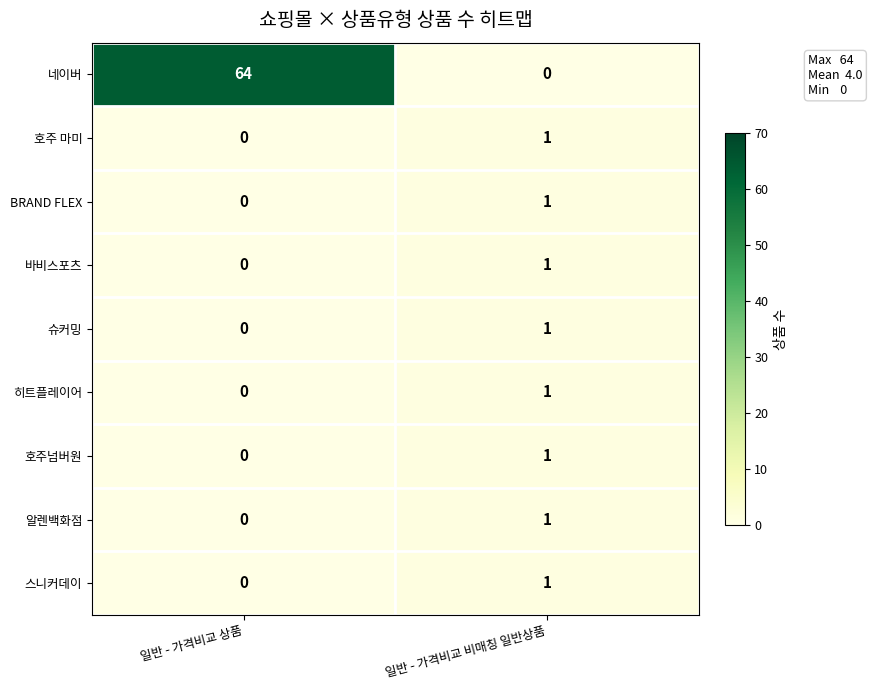

True or false: 네이버 has a value of 35 at 일반 - 가격비교 상품.

False